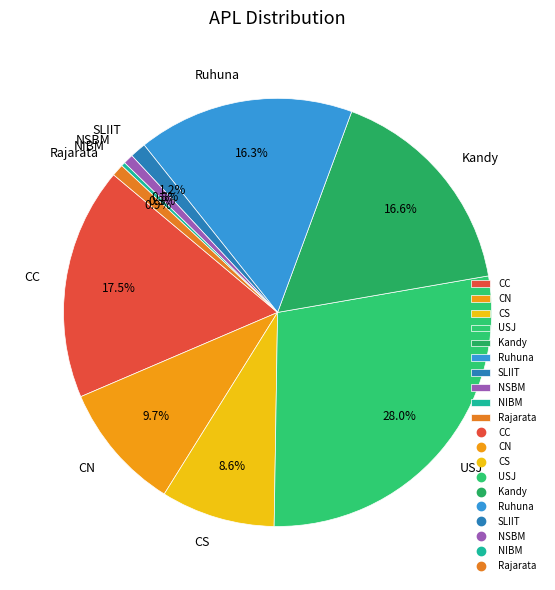

Does NIBM account for over 50% of the chart?

No